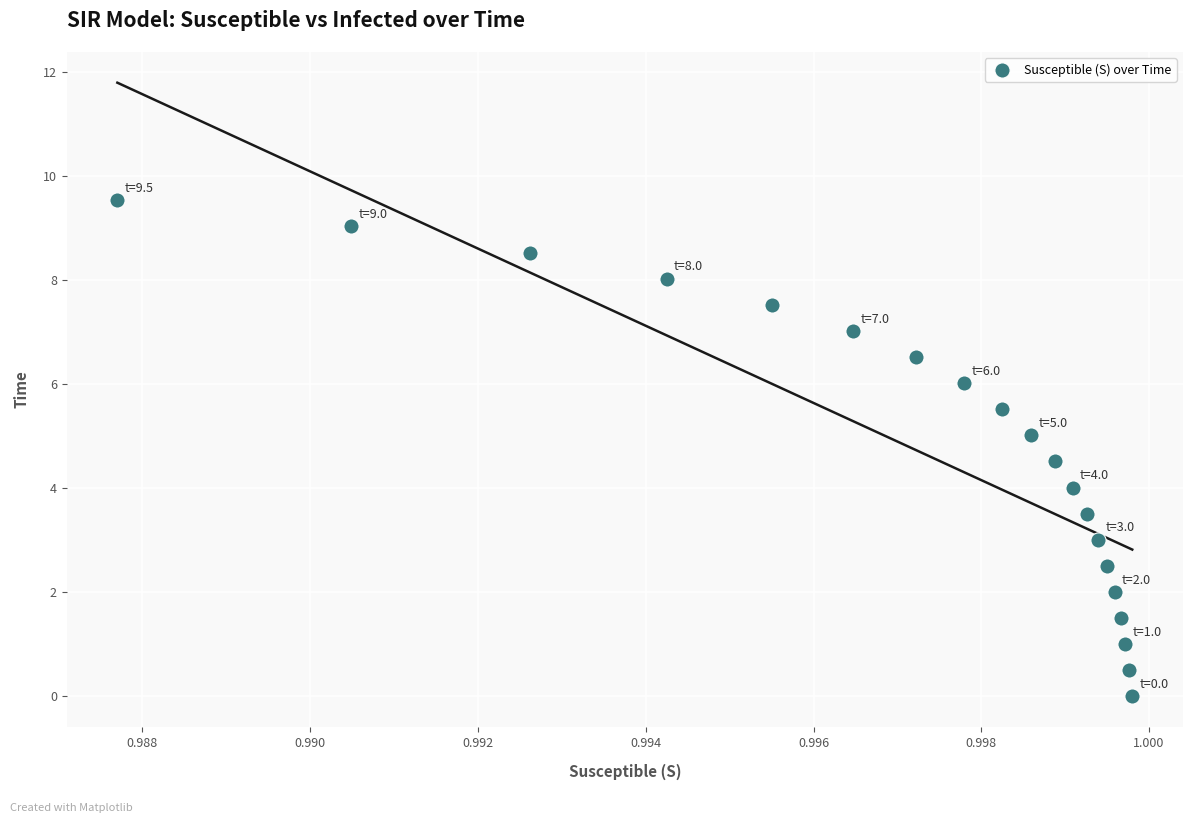

How many points are shown in the scatter plot?

20